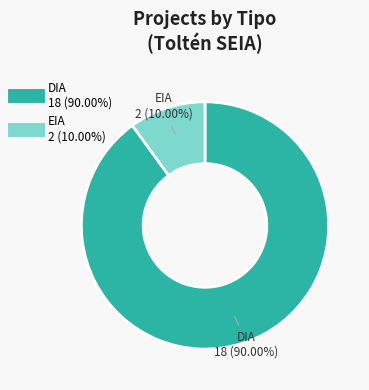

To the nearest percent, what is the combined percentage of EIA and DIA?

100%